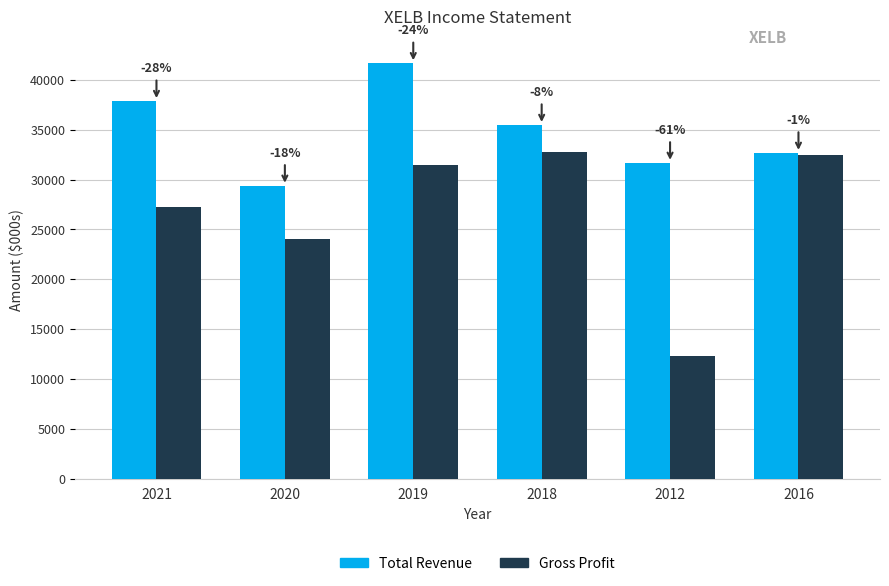

What are all the series names shown in the legend?

Total Revenue, Gross Profit